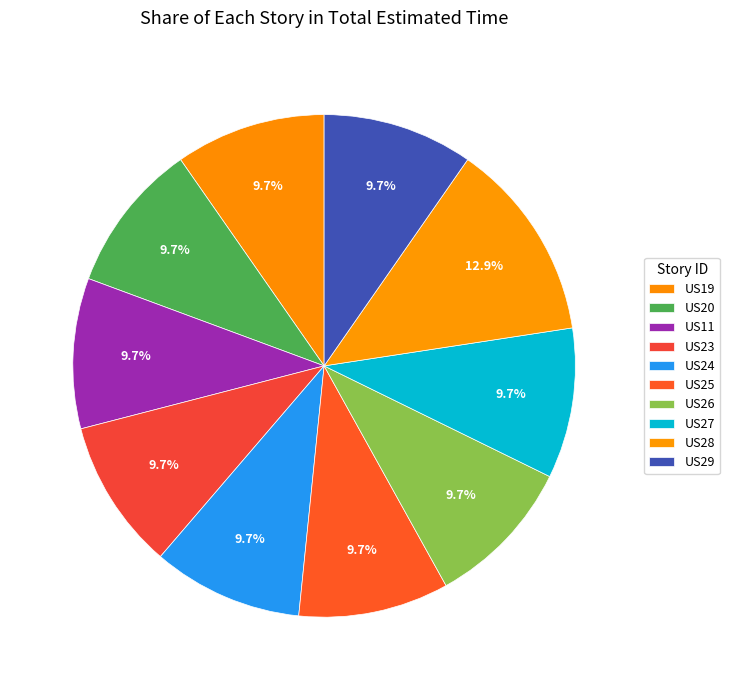

Approximately how many times larger is the value at US26 compared to US24?

1.0